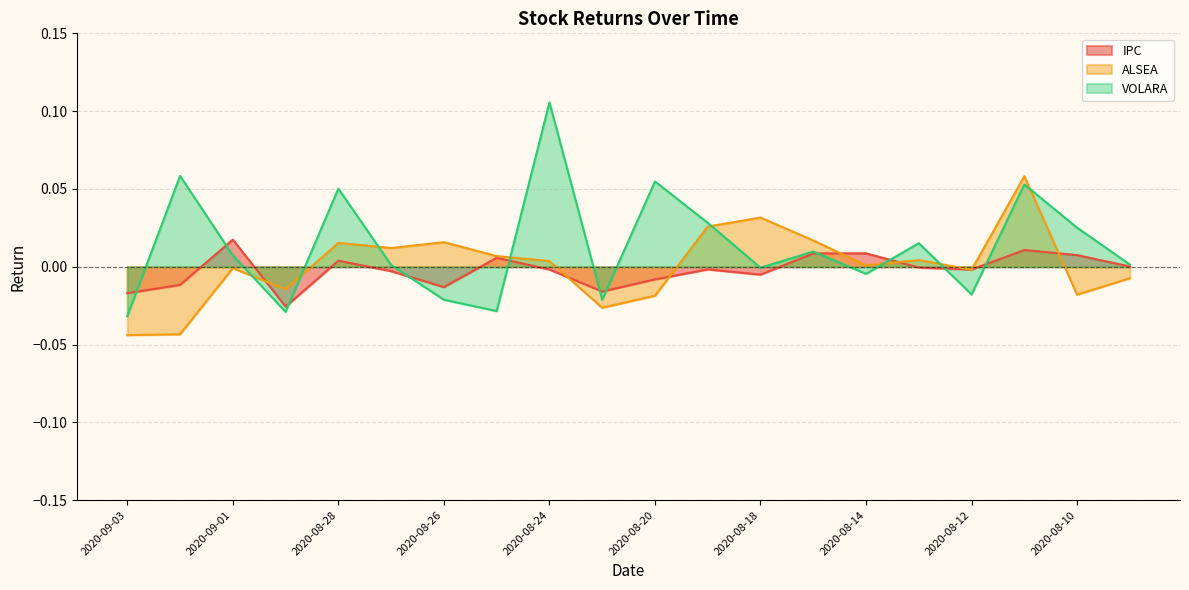

List the series in order of their peak value, highest first.

VOLARA, ALSEA, IPC